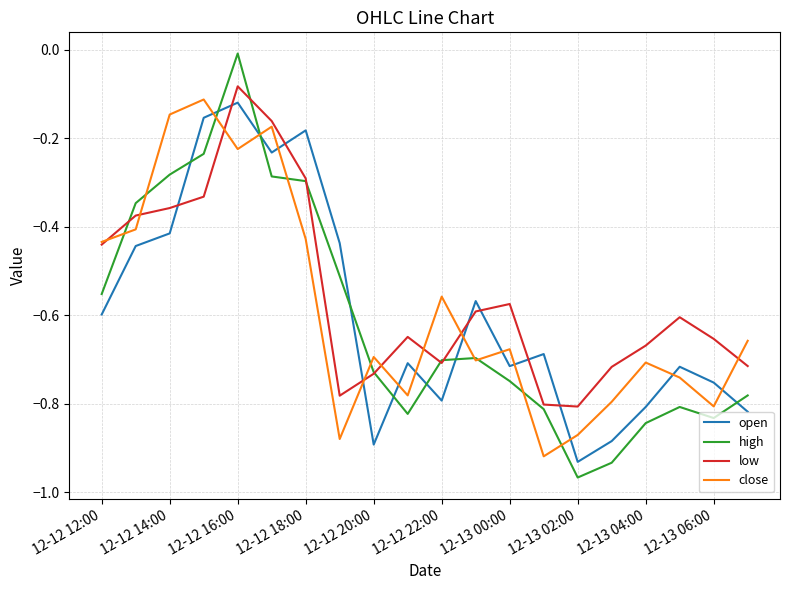

Which series has the widest spread of values?

high